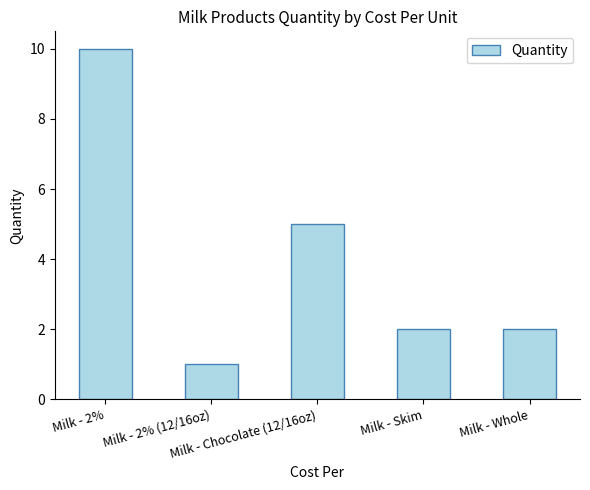

What is the label of the 3rd bar from the right?

Milk - Chocolate (12/16oz)